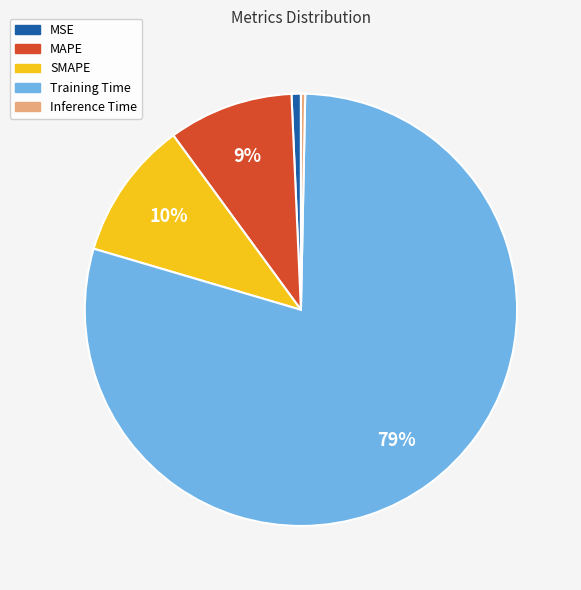

How many slices are in this pie chart?

5